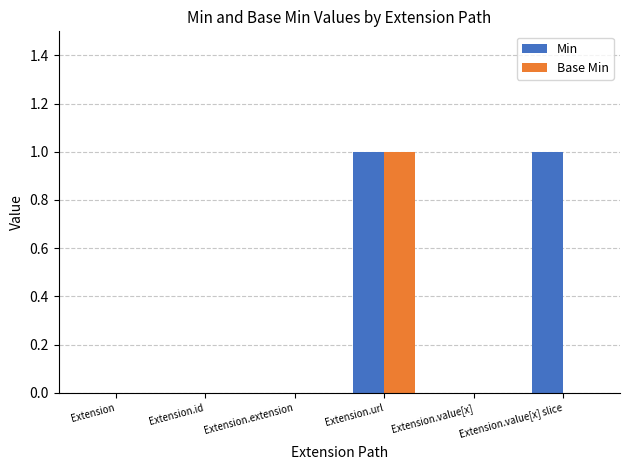

Between Extension.id and Extension.value[x] slice, which series saw the biggest shift?

Min